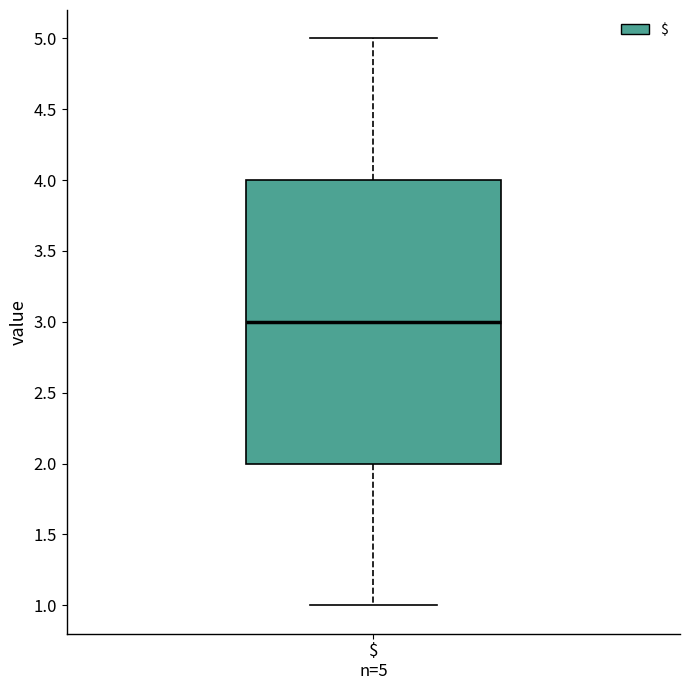

Read this box plot against the y-axis: the position of the median line, the range covered by the box, and the ends of both whiskers. The values are not printed on the chart, so give them approximately, as read against the axis.

median 3, box 2 to 4, whiskers 1 to 5